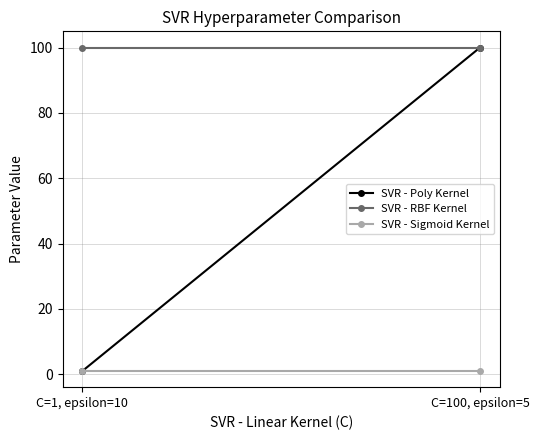

What is the total value across all series at C=100, epsilon=5?

201